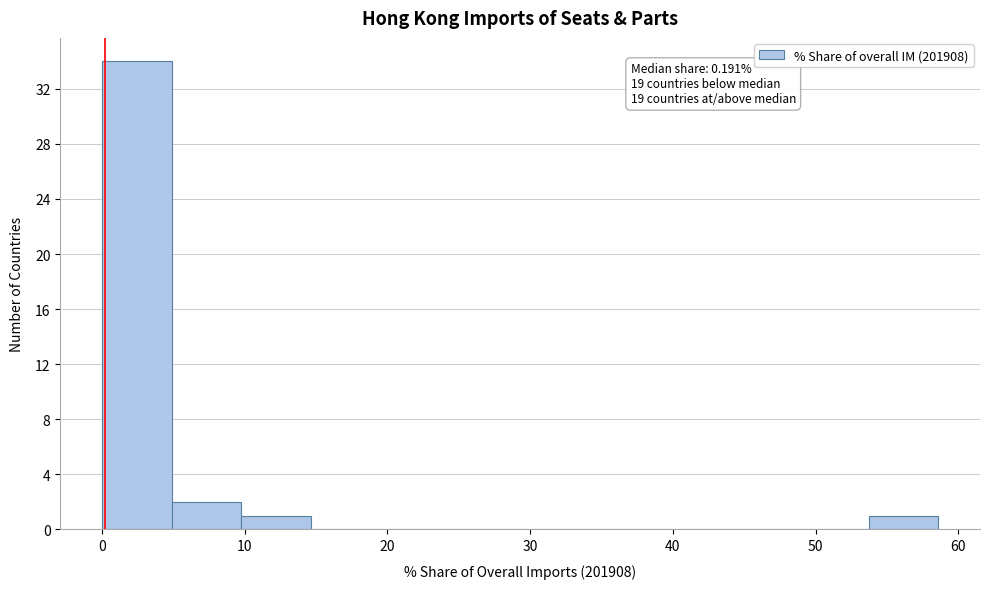

Over which range of the x-axis is the bar tallest?

0 to 5